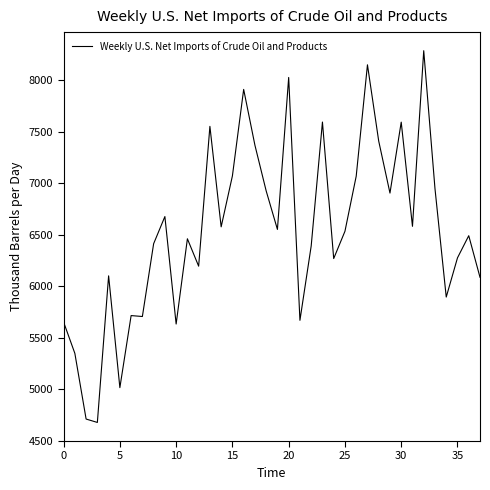

What is the minimum value shown in the chart?

4678